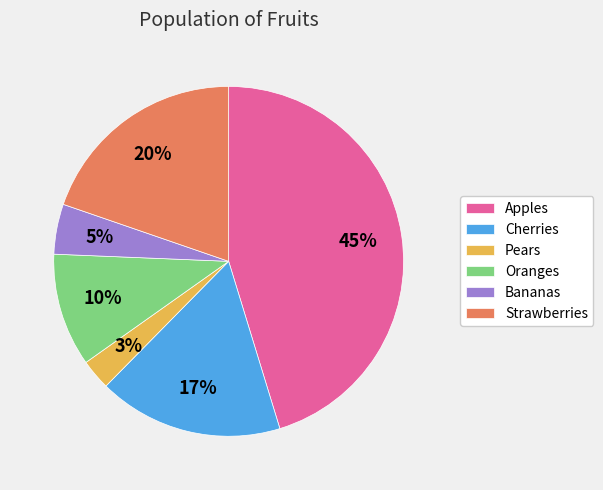

What is the ratio of the value at Pears to the value at Oranges?

0.3